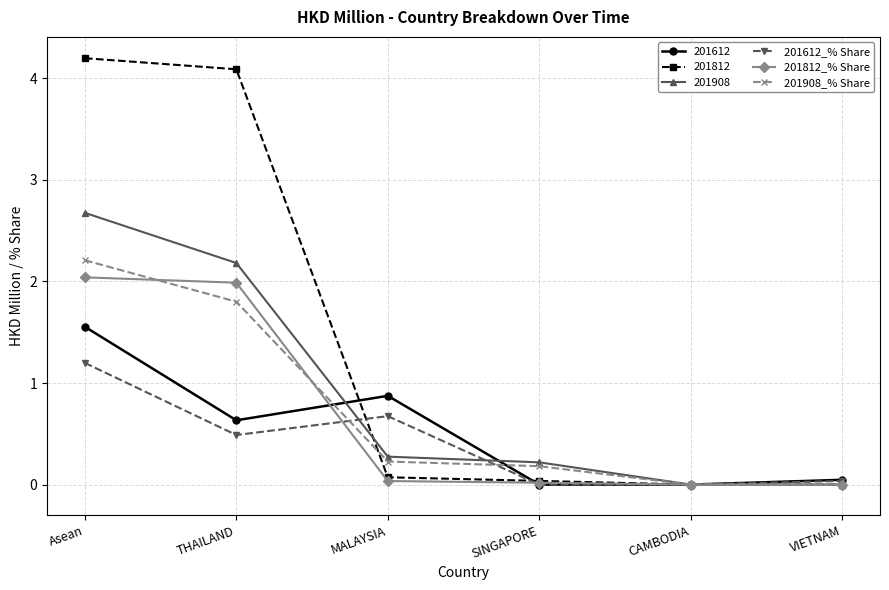

Which series has the largest total across all categories?

201812